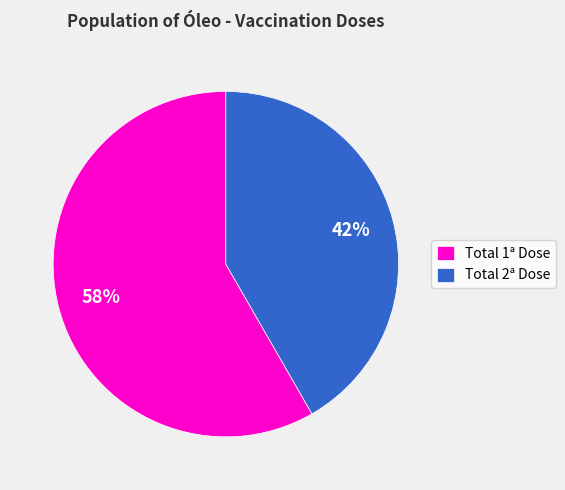

Which has a higher value, Total 2ª Dose or Total 1ª Dose?

Total 1ª Dose